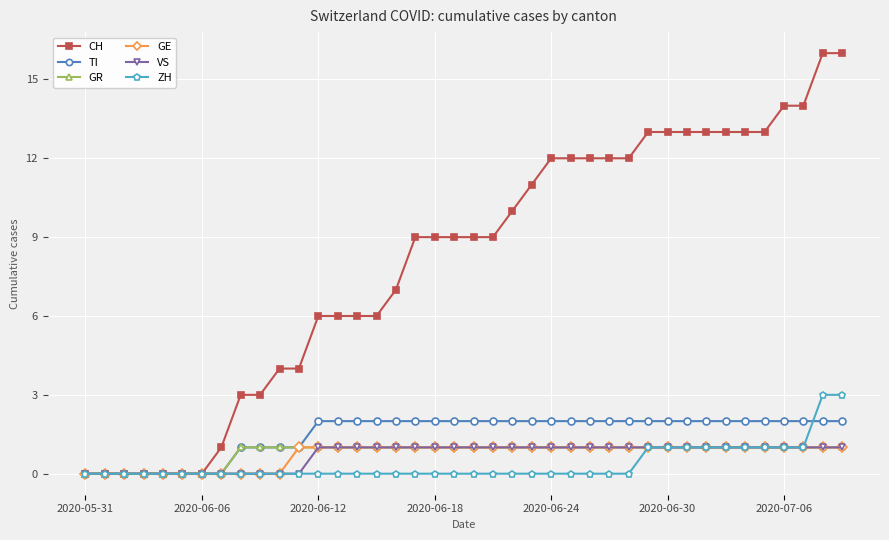

Which series has the largest total across all categories?

CH